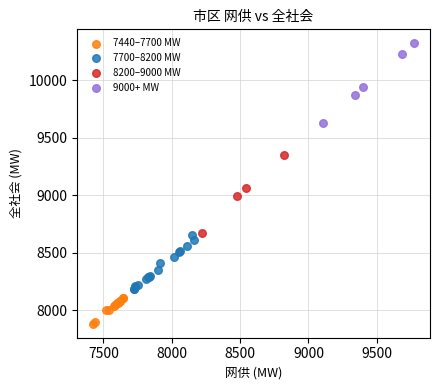

Which series reaches the maximum Y coordinate?

9000+ MW